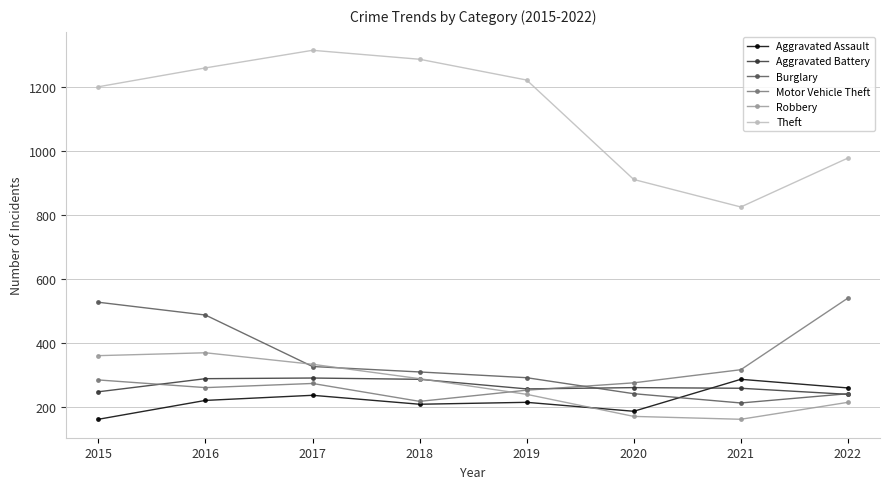

What is the minimum value shown in the chart?

161